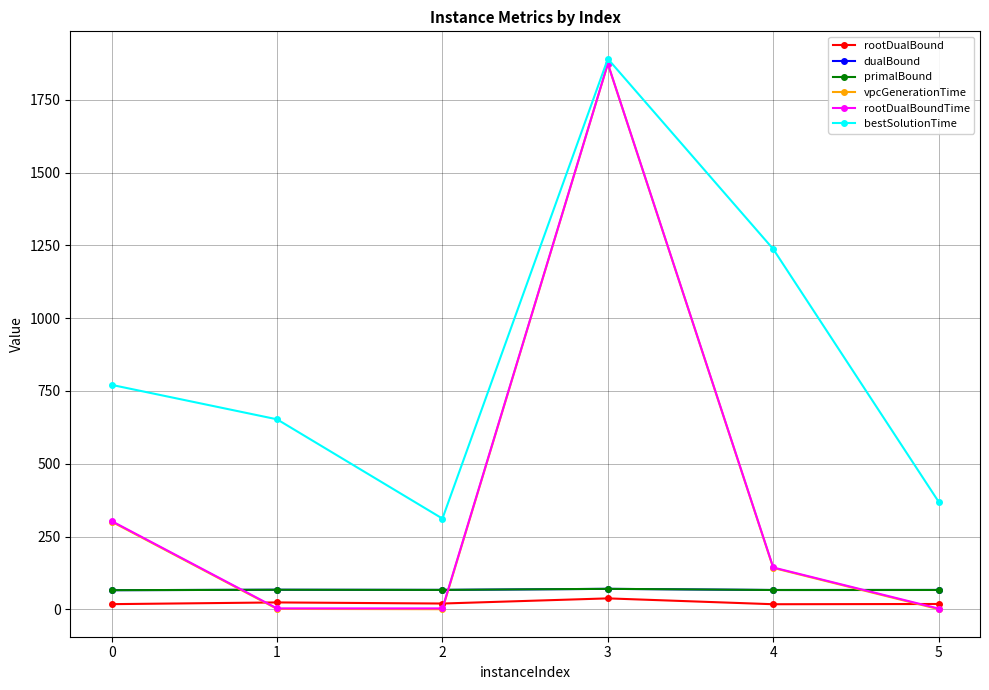

The value of rootDualBound at 1 is 23.6. True or false?

True